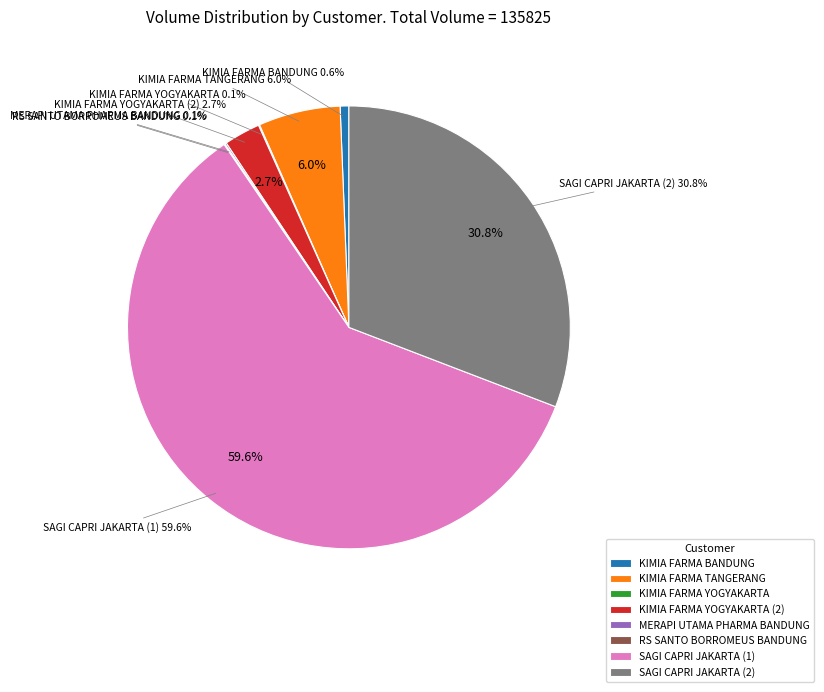

Rank the categories by value from lowest to highest.

RS SANTO BORROMEUS BANDUNG, KIMIA FARMA YOGYAKARTA, MERAPI UTAMA PHARMA BANDUNG, KIMIA FARMA BANDUNG, KIMIA FARMA YOGYAKARTA (2), KIMIA FARMA TANGERANG, SAGI CAPRI JAKARTA (2), SAGI CAPRI JAKARTA (1)